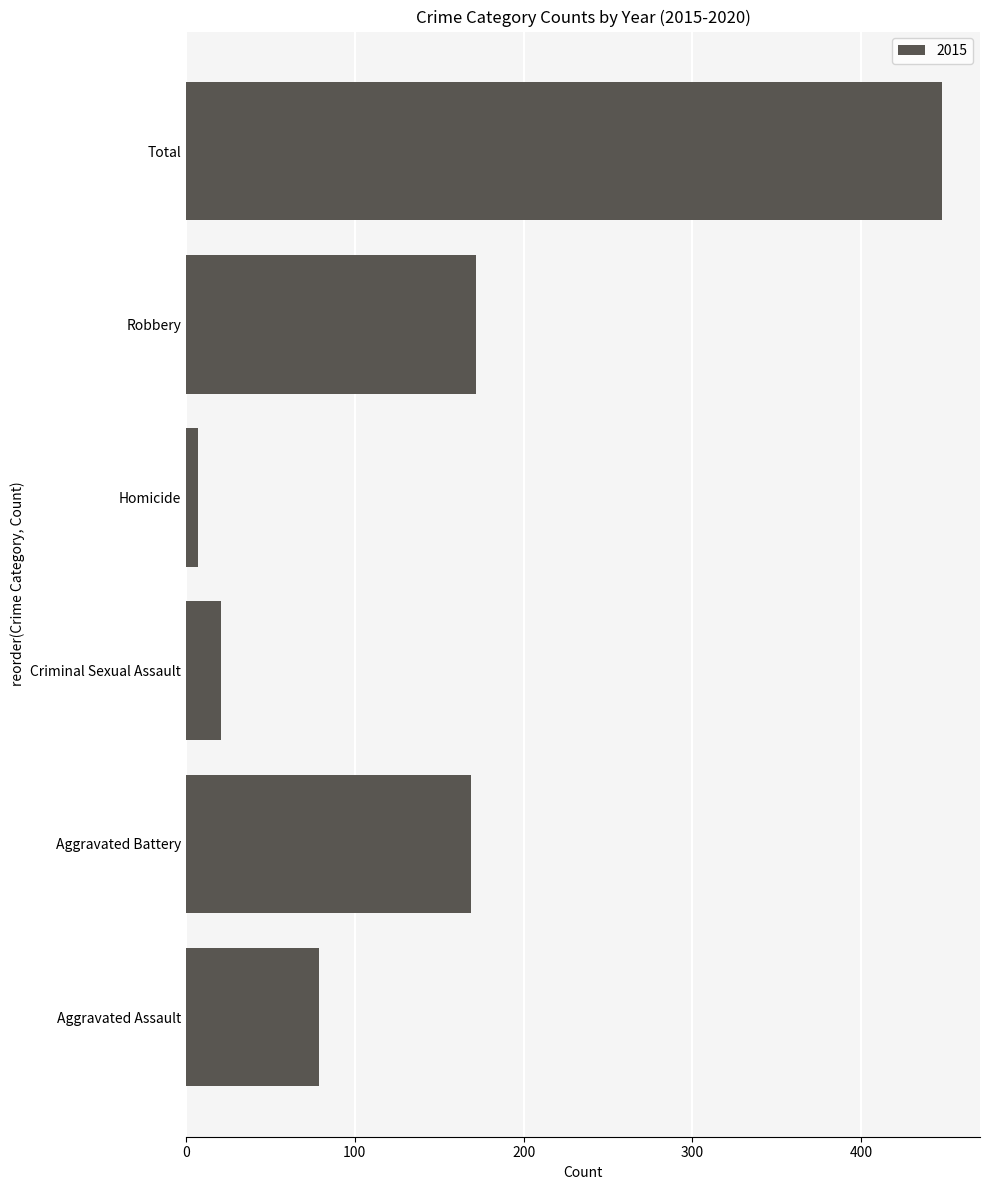

The chart shows a value of 448 at Total. True or false?

True